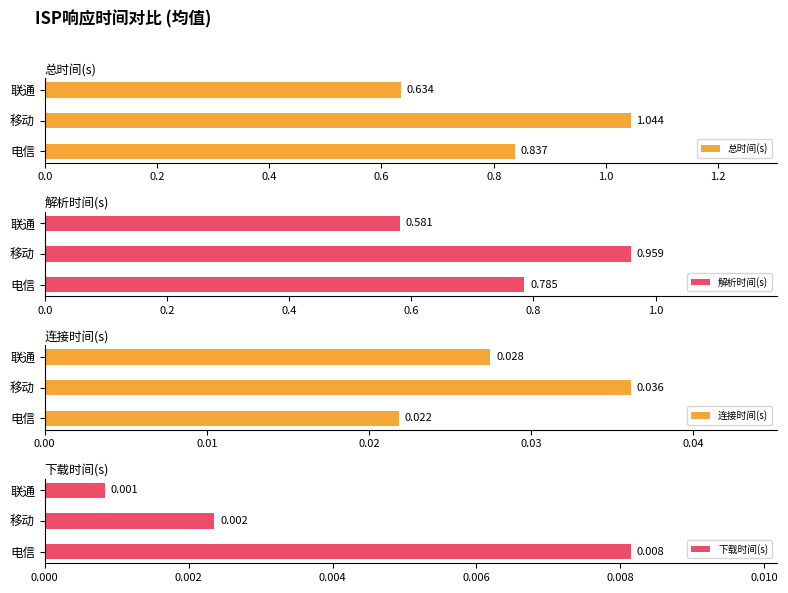

Rank the categories by 解析时间(s) value from highest to lowest.

移动, 电信, 联通